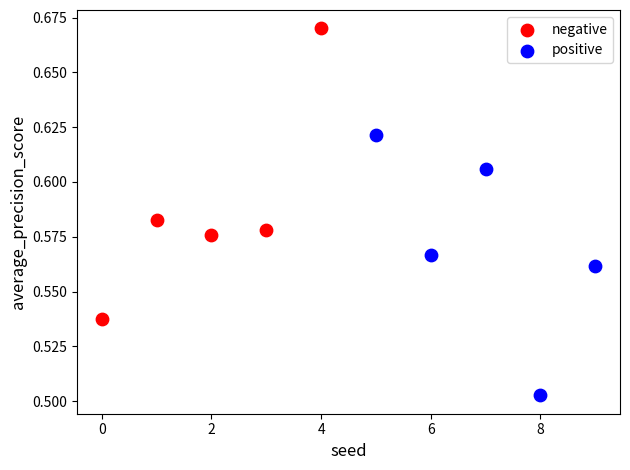

What are all the series names shown in the legend?

negative, positive